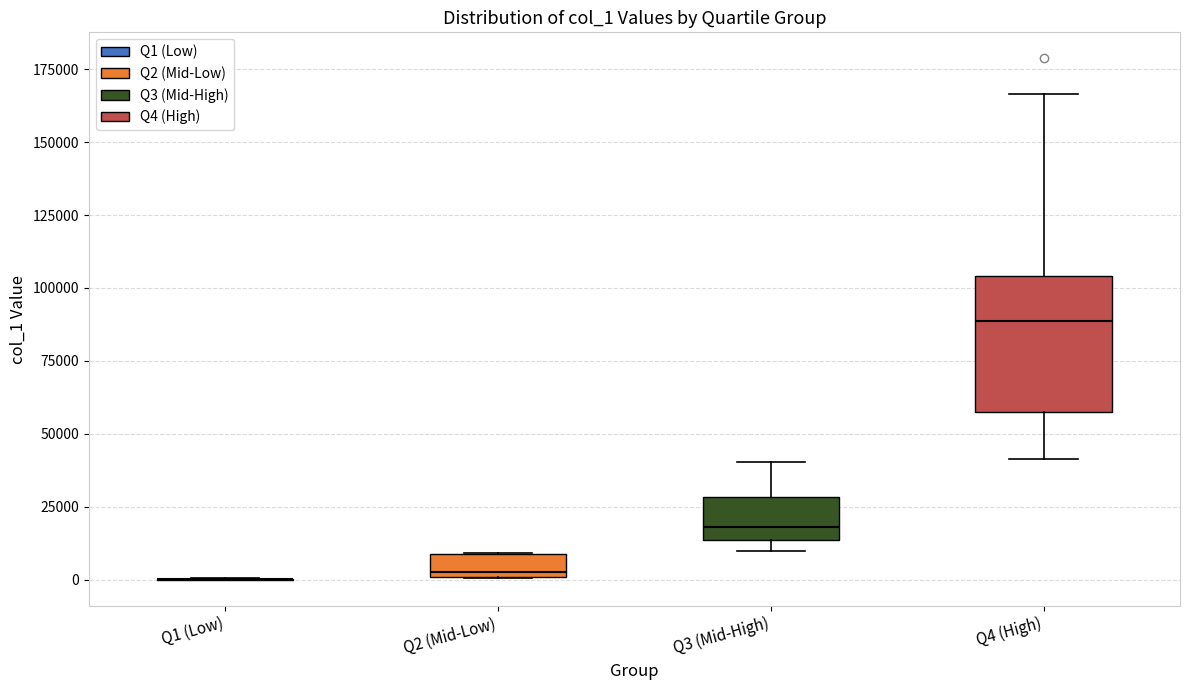

Where does the median line of the box for Q3 (Mid-High) sit on the y-axis? The values are not printed on the chart, so give them approximately, as read against the axis.

20000